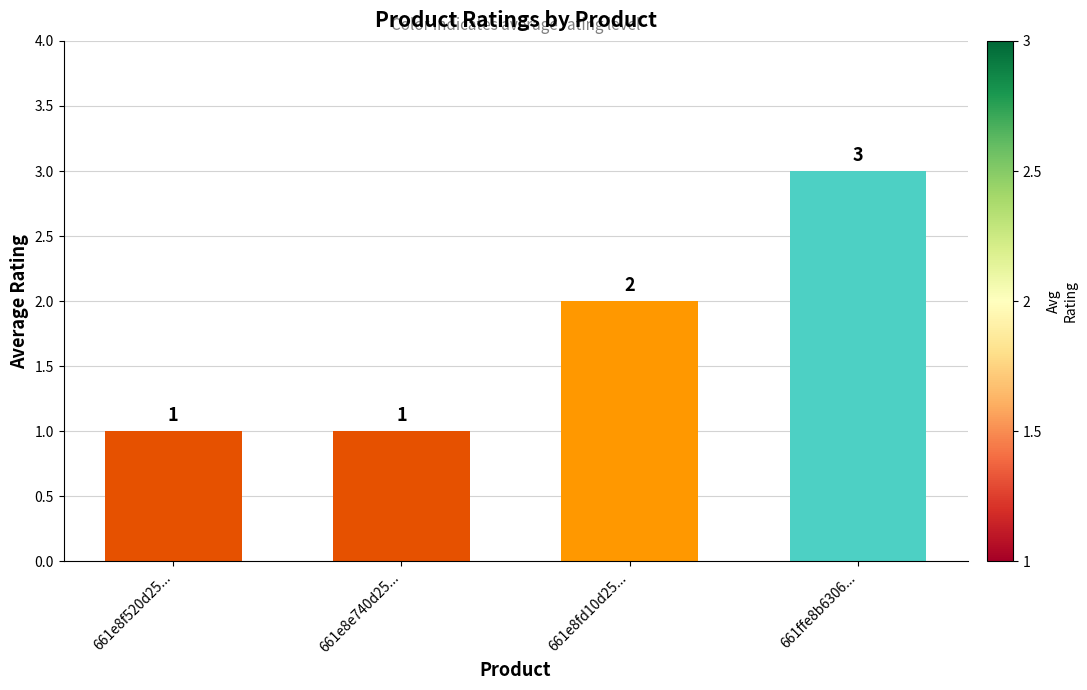

What is the ratio of the value at 661e8f520d25... to the value at 661e8fd10d25...?

0.5